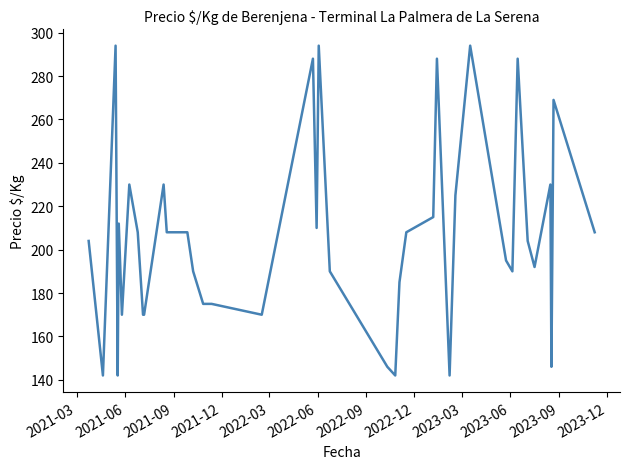

How many categories are shown in the chart?

40